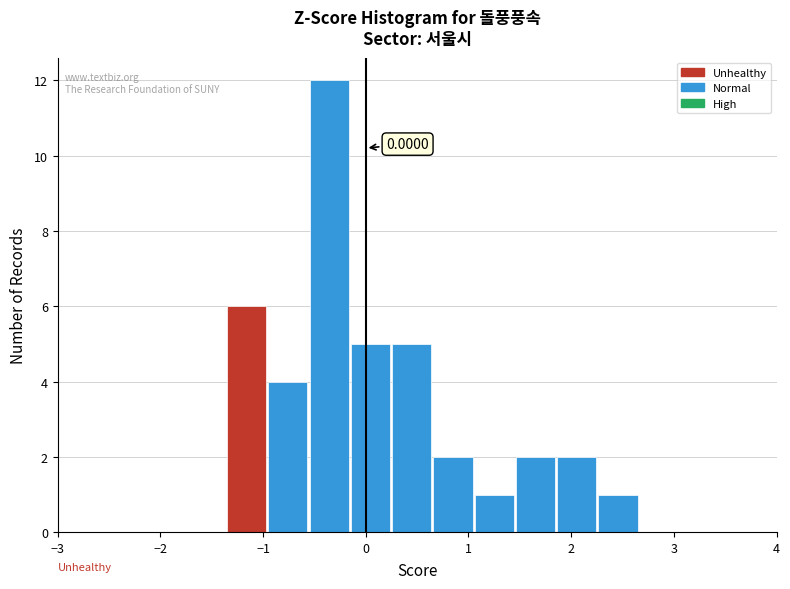

Over which range of the x-axis is the bar tallest?

-0.5 to -0.1